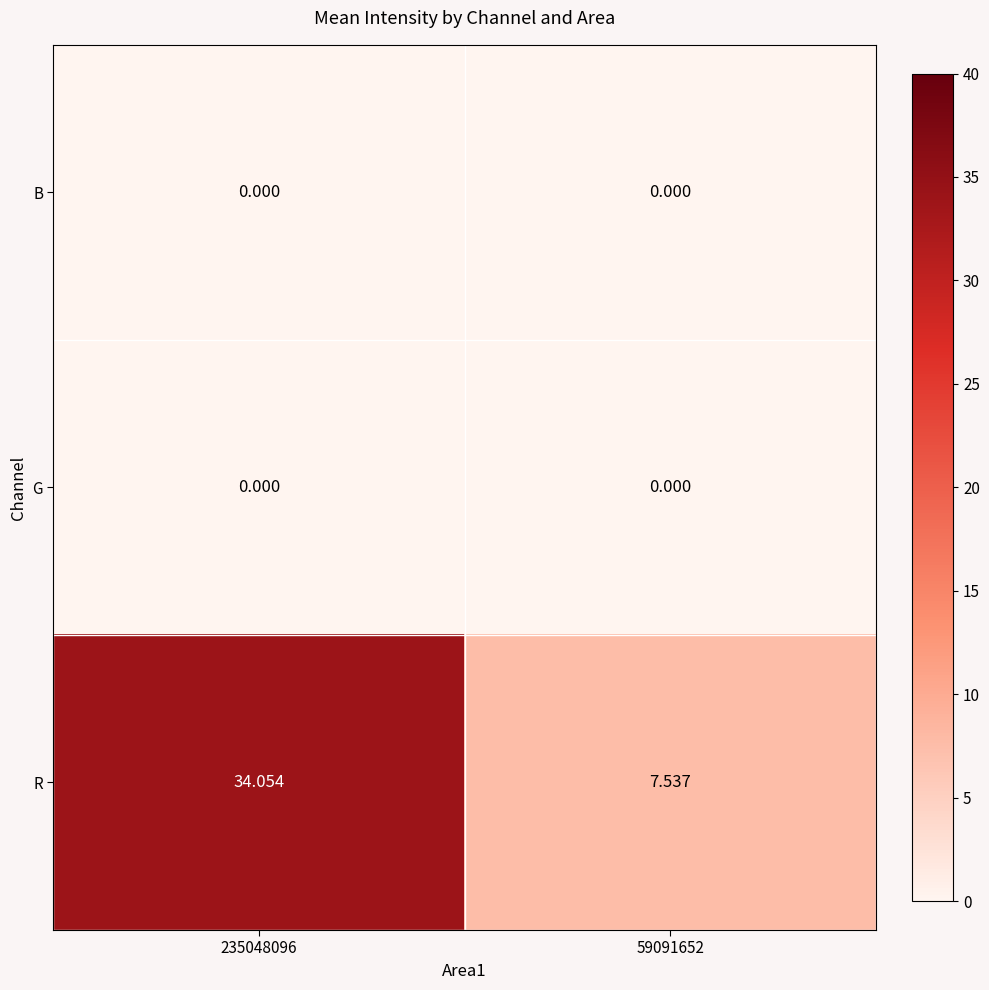

At which category is the sum across all series the highest?

235048096